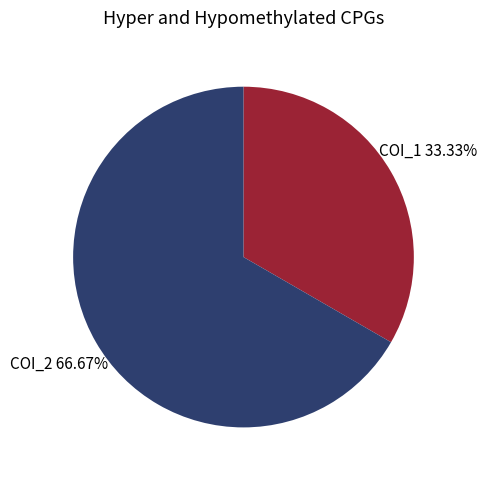

What is the majority slice?

COI_2